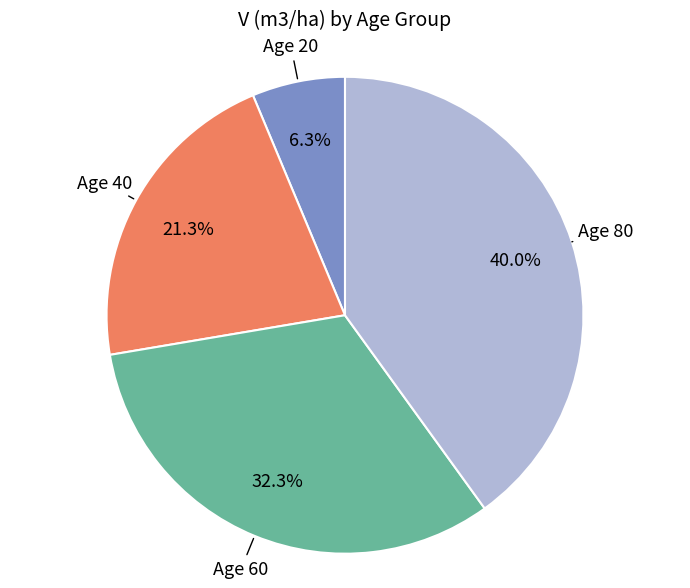

Count the number of slices in the pie.

4